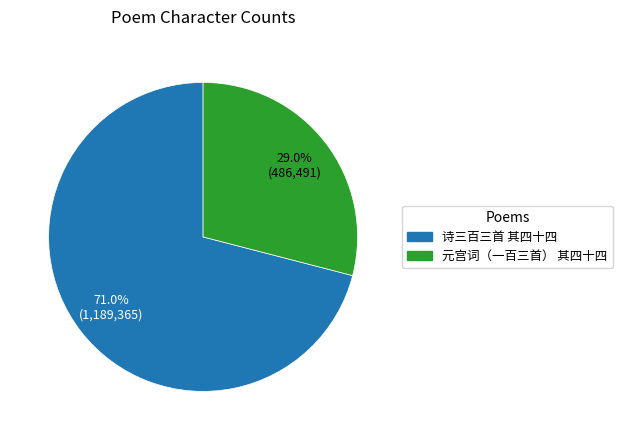

True or false: 元宫词（一百三首） 其四十四 accounts for 36% of the total.

False